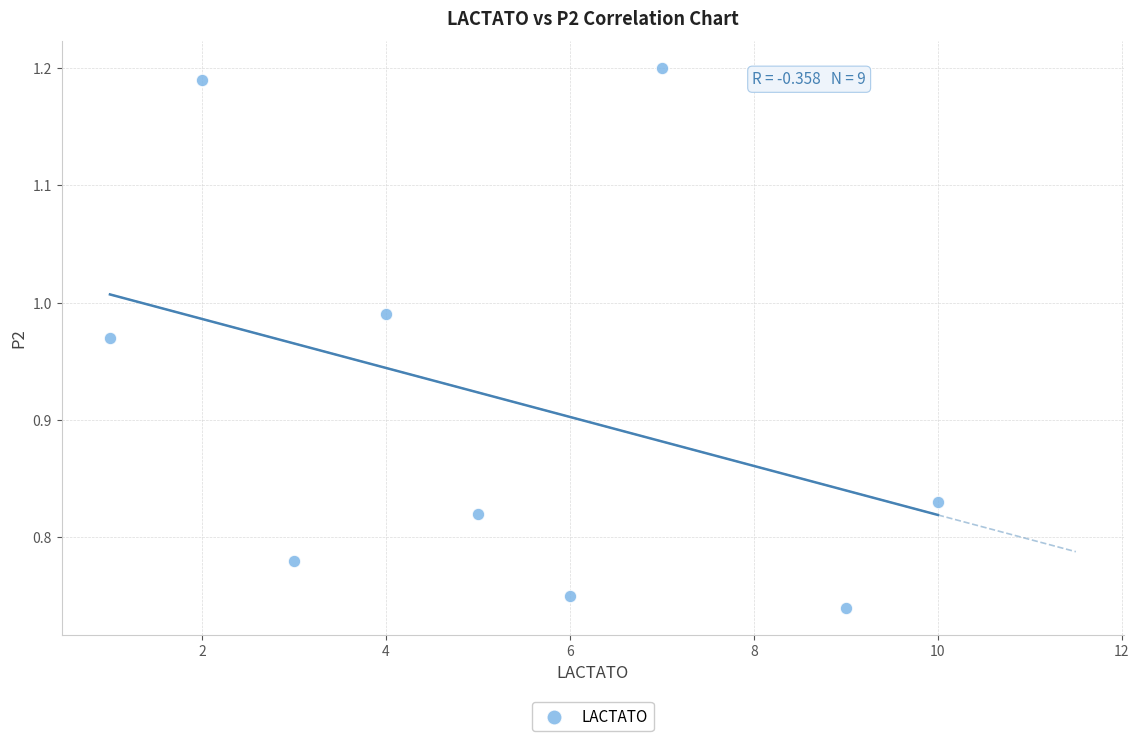

What is the range of Y values (max minus min)?

0.5